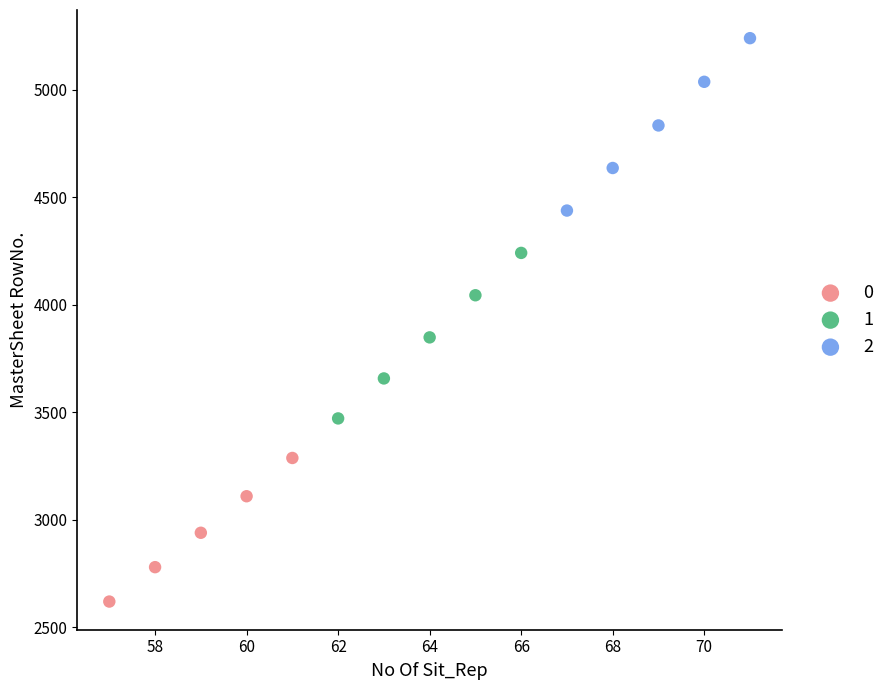

What are all the series names shown in the legend?

0, 1, 2